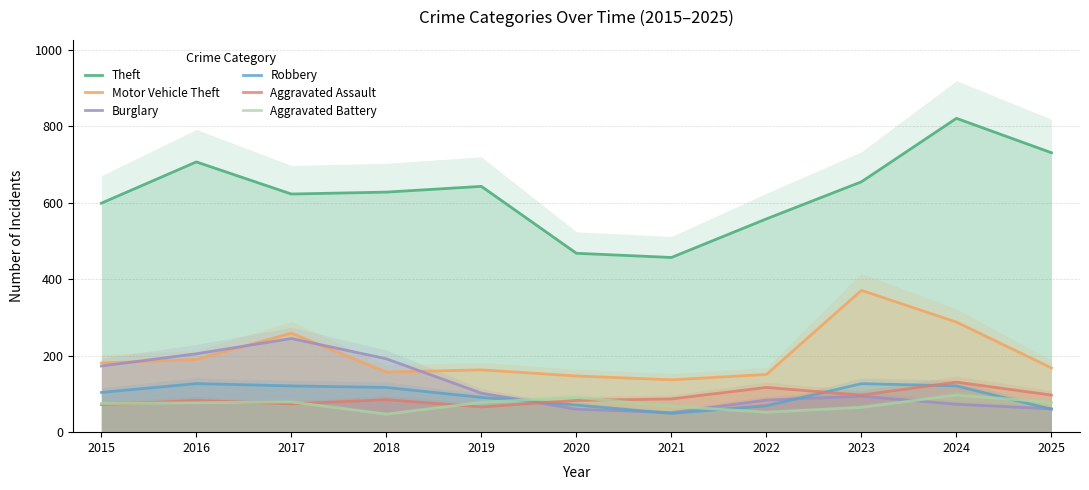

What is the total value across all series at 2015?

1204